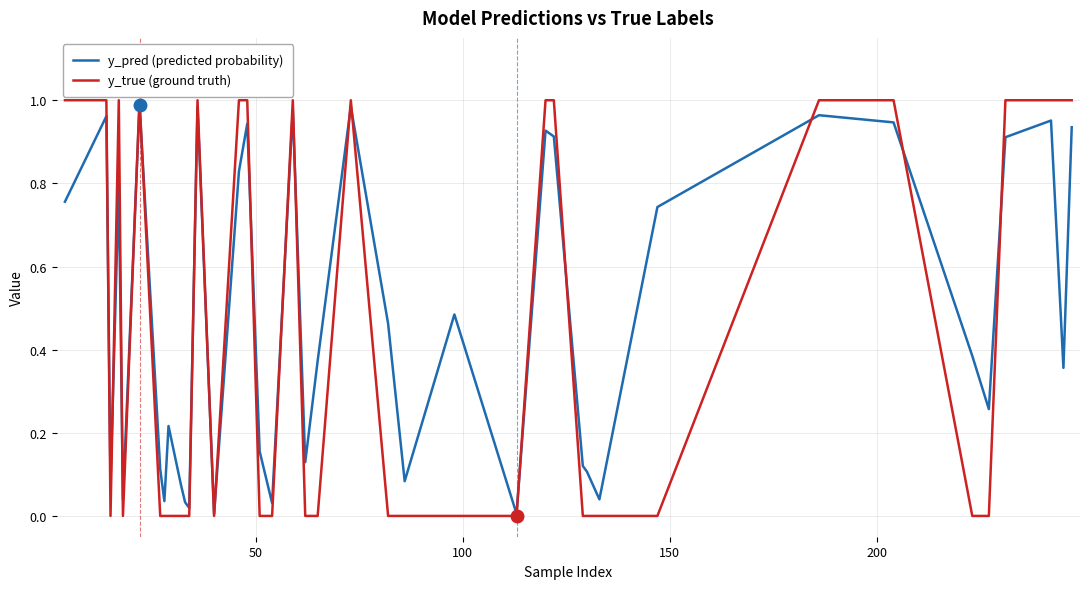

Which series has the largest total across all categories?

y_pred (predicted probability)